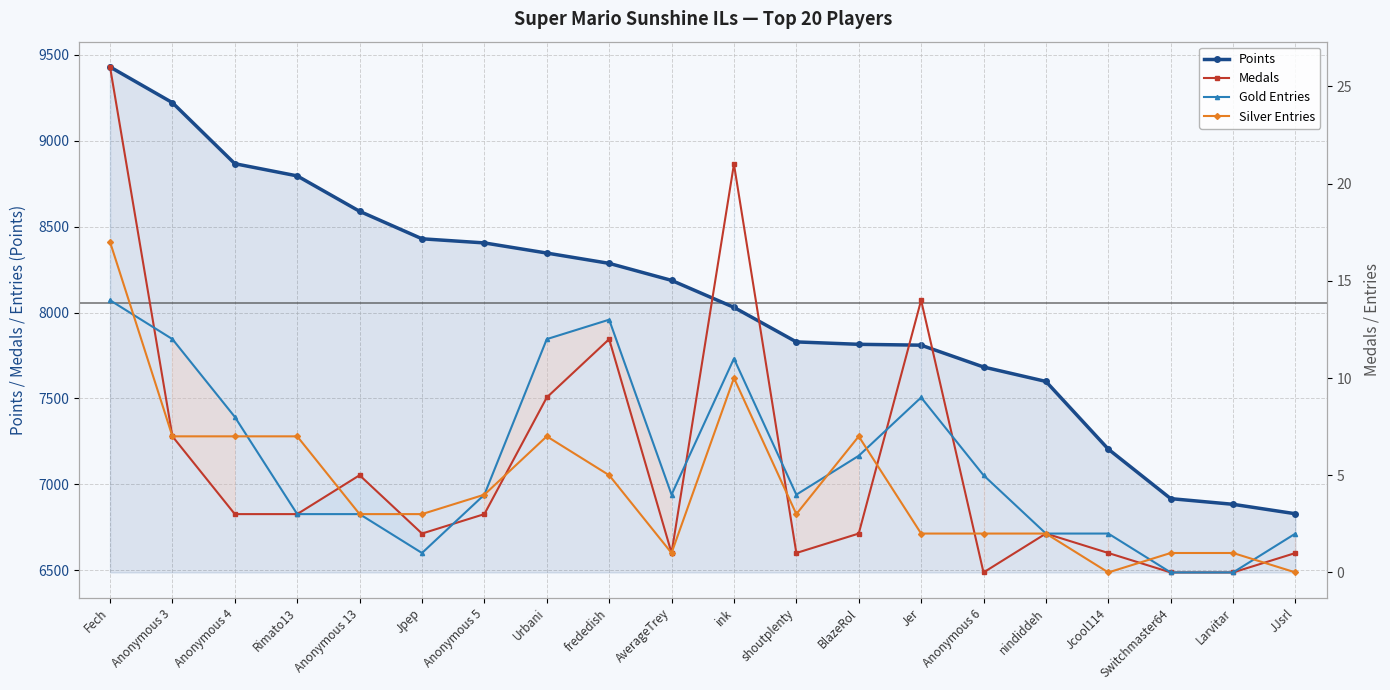

Between Fech and Jer, which series saw the biggest shift?

Points